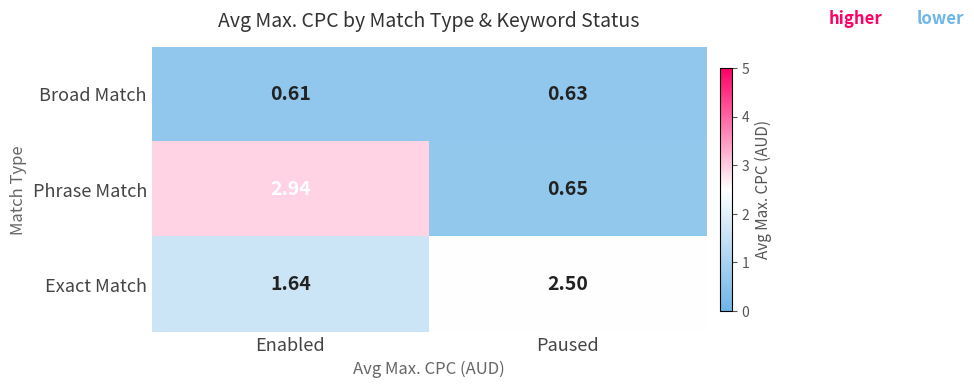

Where does the Exact Match series first go above 2?

Paused